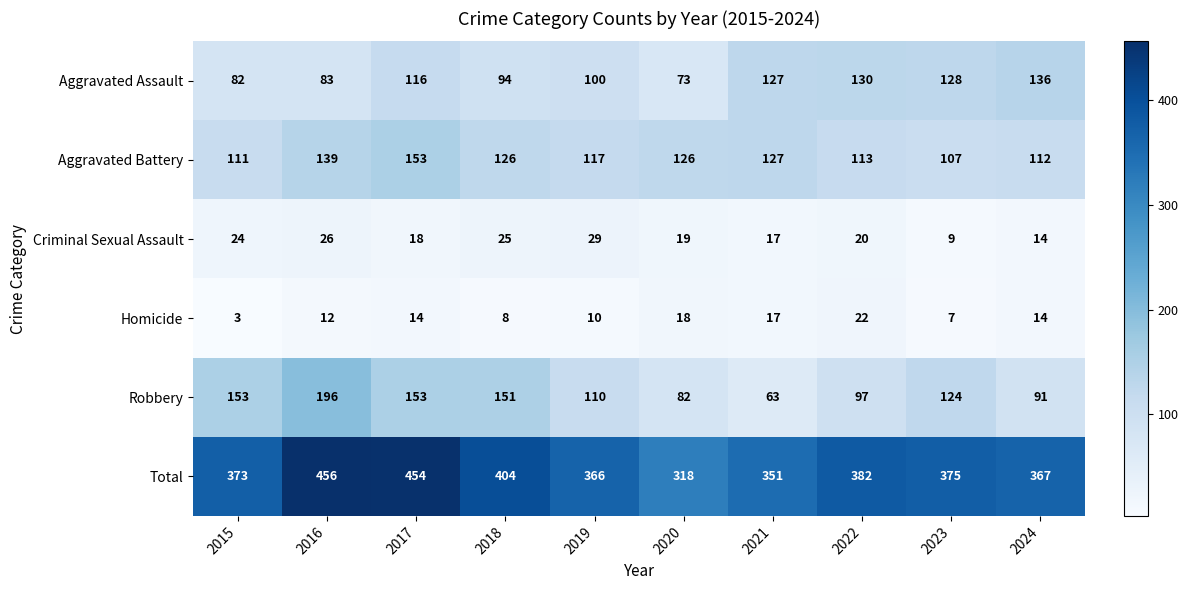

At which category is the sum across all series the highest?

2016